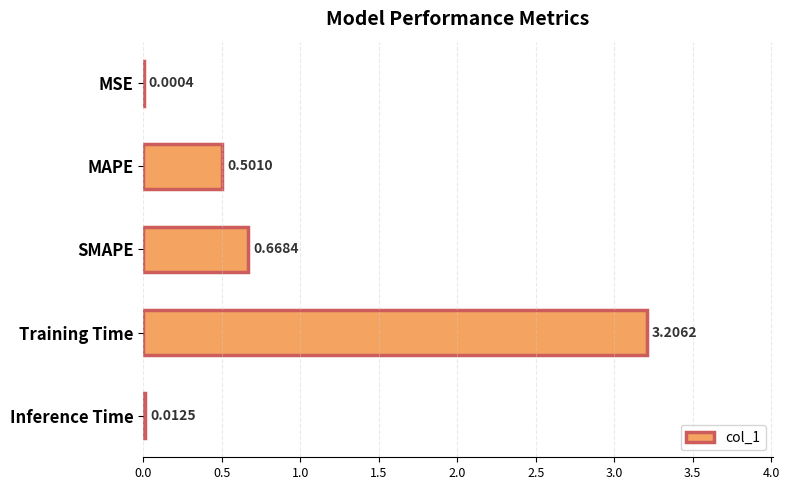

Where is the data nearest to the value 1?

SMAPE